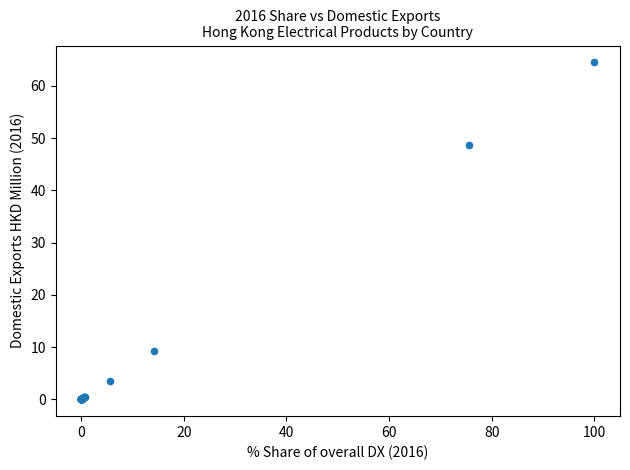

What Y value in the scatter plot is closest to 32?

48.7